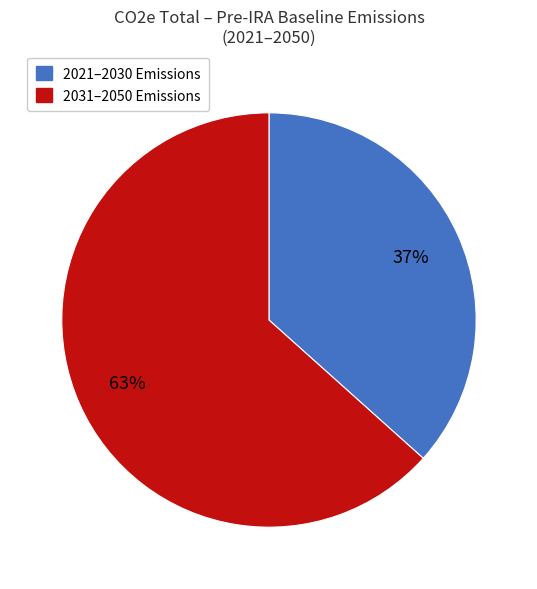

Is there any slice that represents more than half of the pie?

Yes